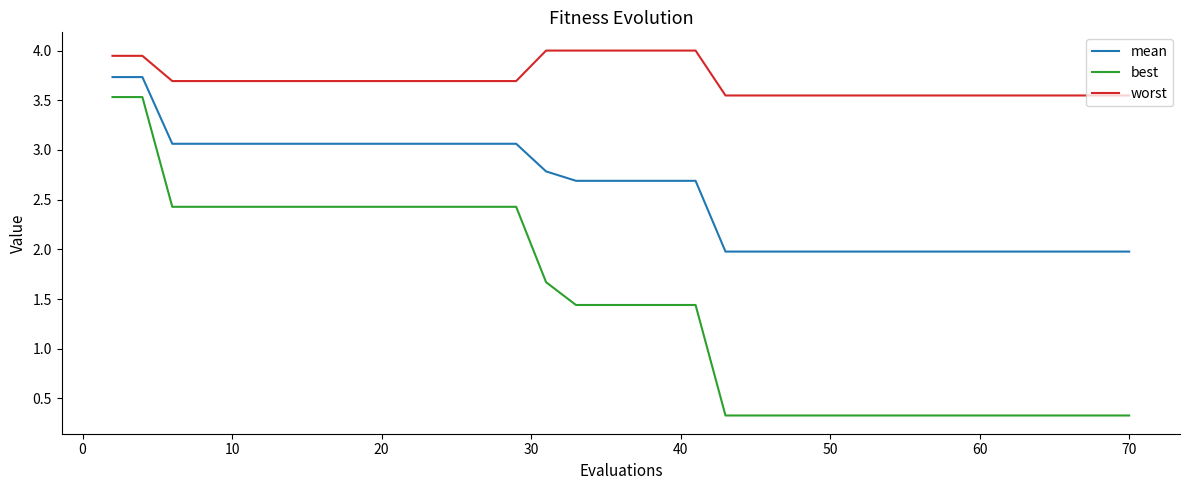

Rank the series by their maximum value, from lowest to highest.

best, mean, worst